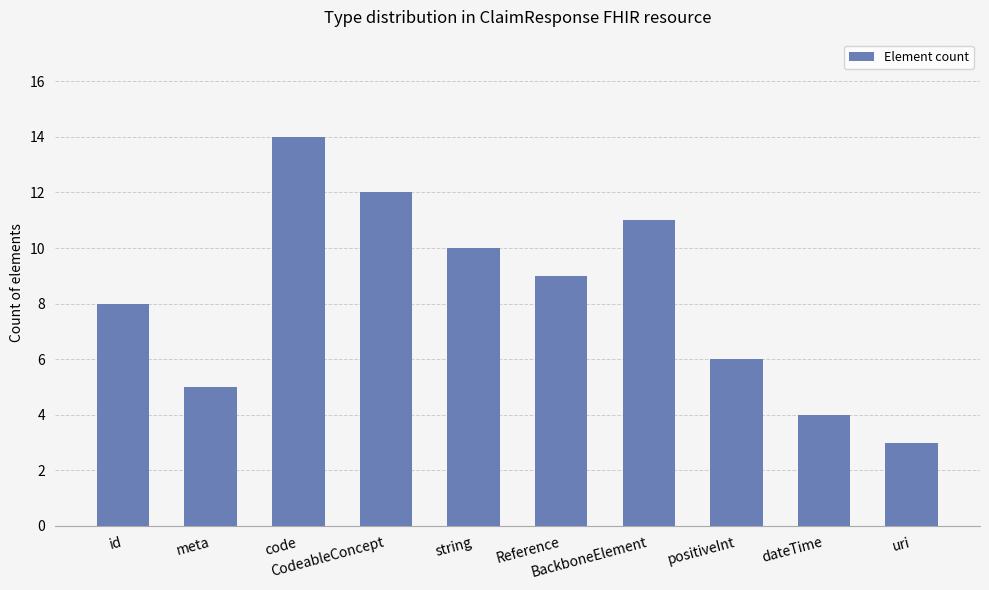

The chart shows a value of 9 at Reference. True or false?

True